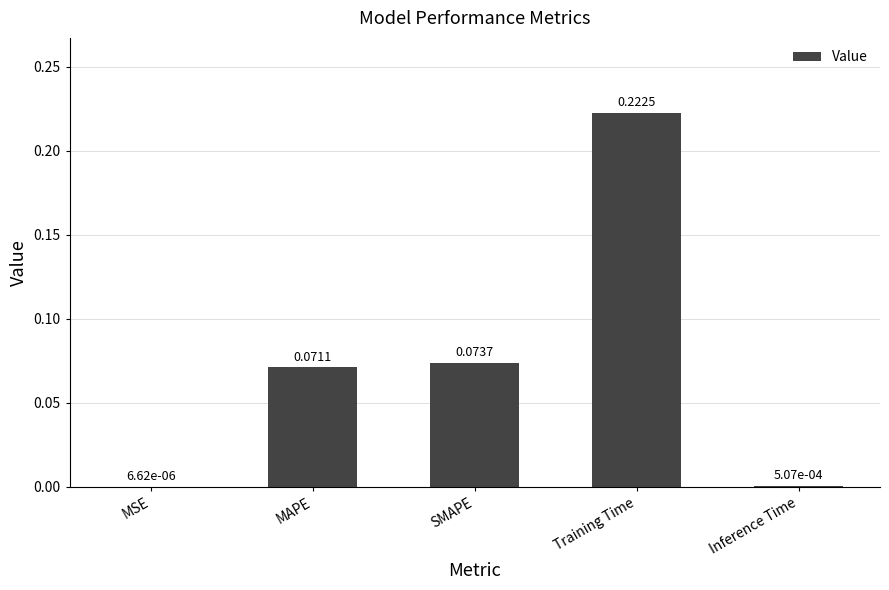

Are the bars horizontal?

No